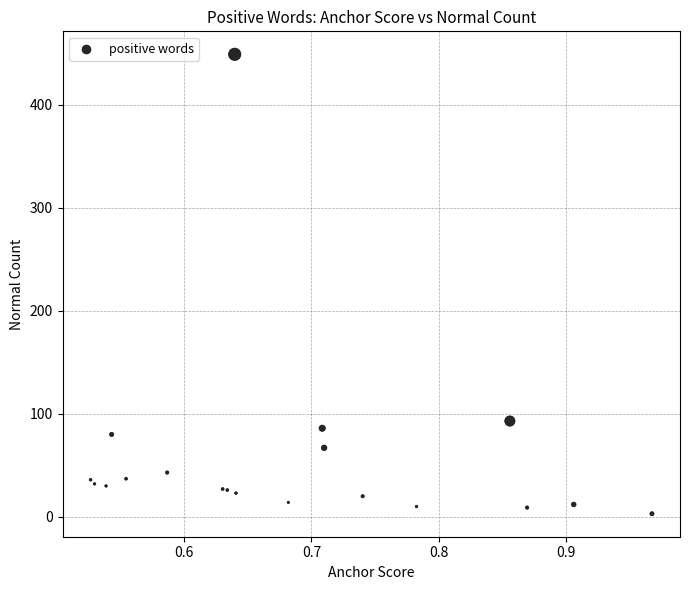

What Y value in the scatter plot is closest to 226?

93